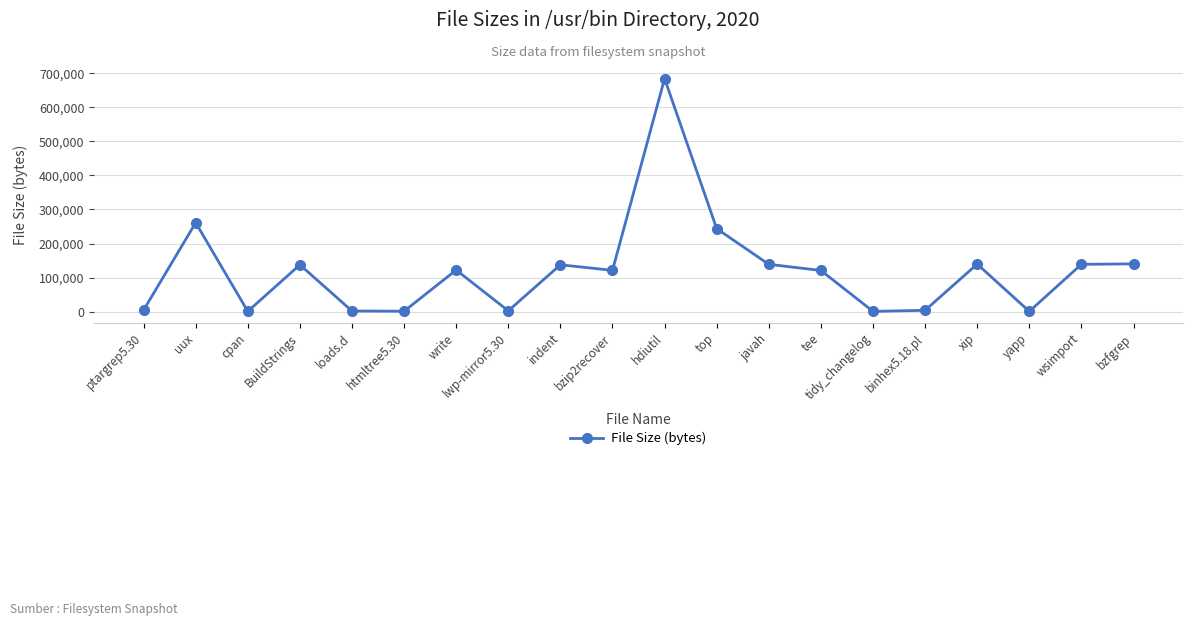

Is this an area chart (filled region under the line)?

No